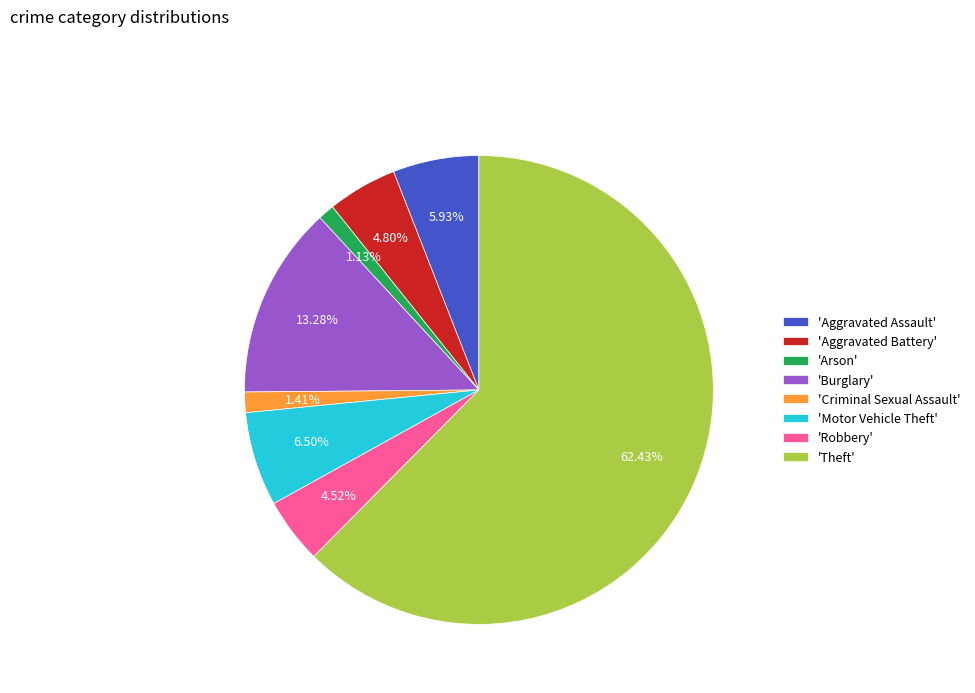

Which slice is the largest?

'Theft'